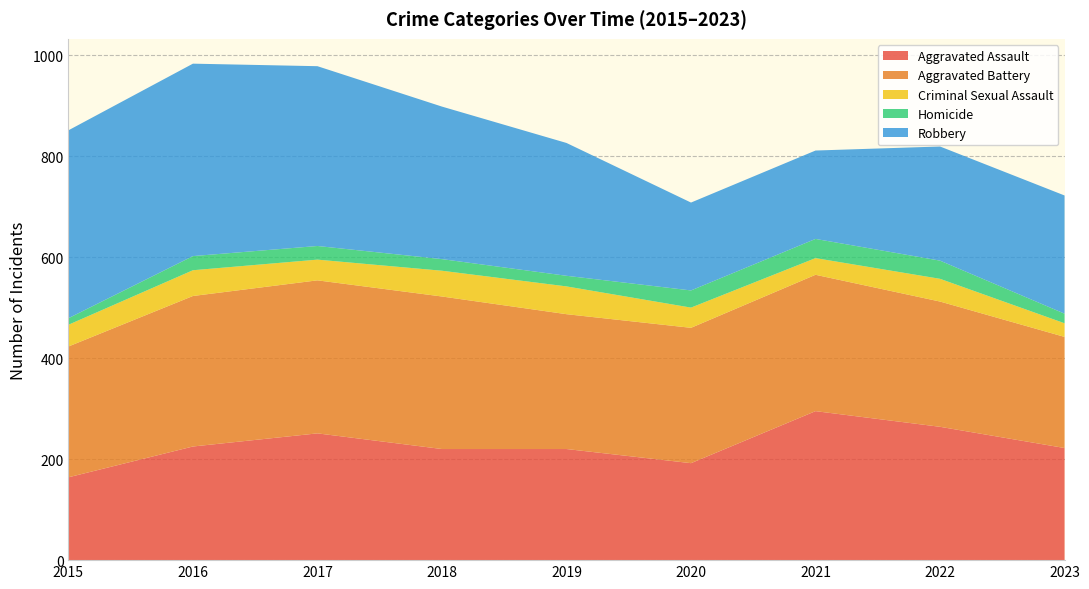

Reading left to right, list all the values displayed in this chart.

Aggravated Assault: 164	225	251	220	220	192	295	264	222
Aggravated Battery: 259	298	303	302	267	268	270	248	220
Criminal Sexual Assault: 43	51	41	51	55	40	33	45	27
Homicide: 13	28	27	23	21	34	38	36	19
Robbery: 372	381	356	302	263	174	175	226	234